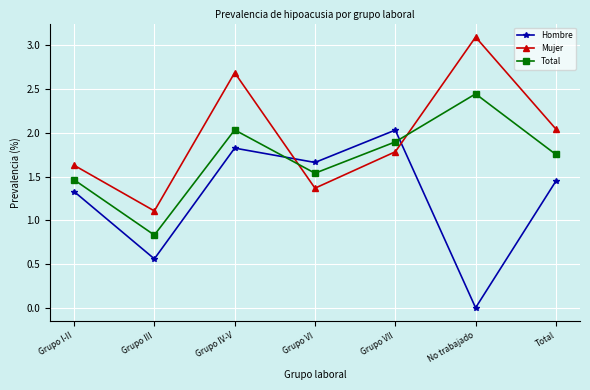

What is the spread (max minus min) of values at Grupo VII?

0.2